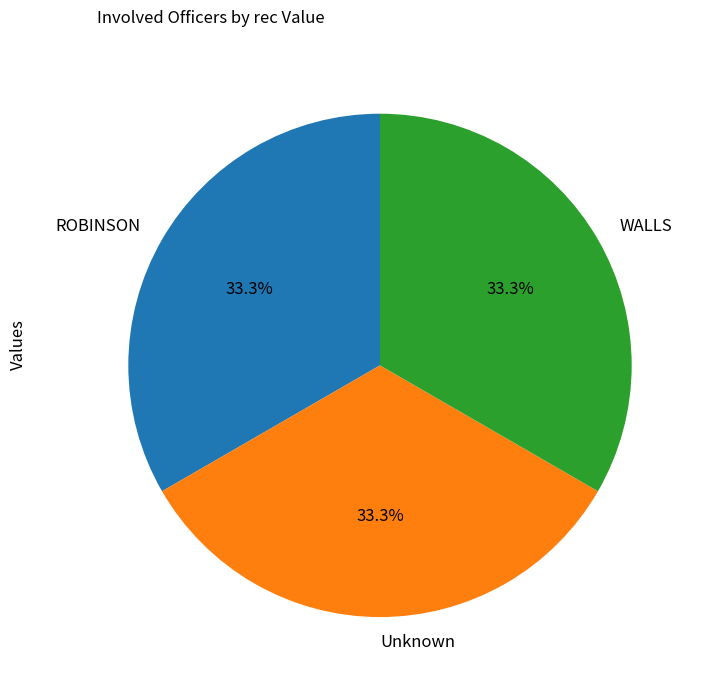

Is the sum of ROBINSON and Unknown greater than half?

Yes